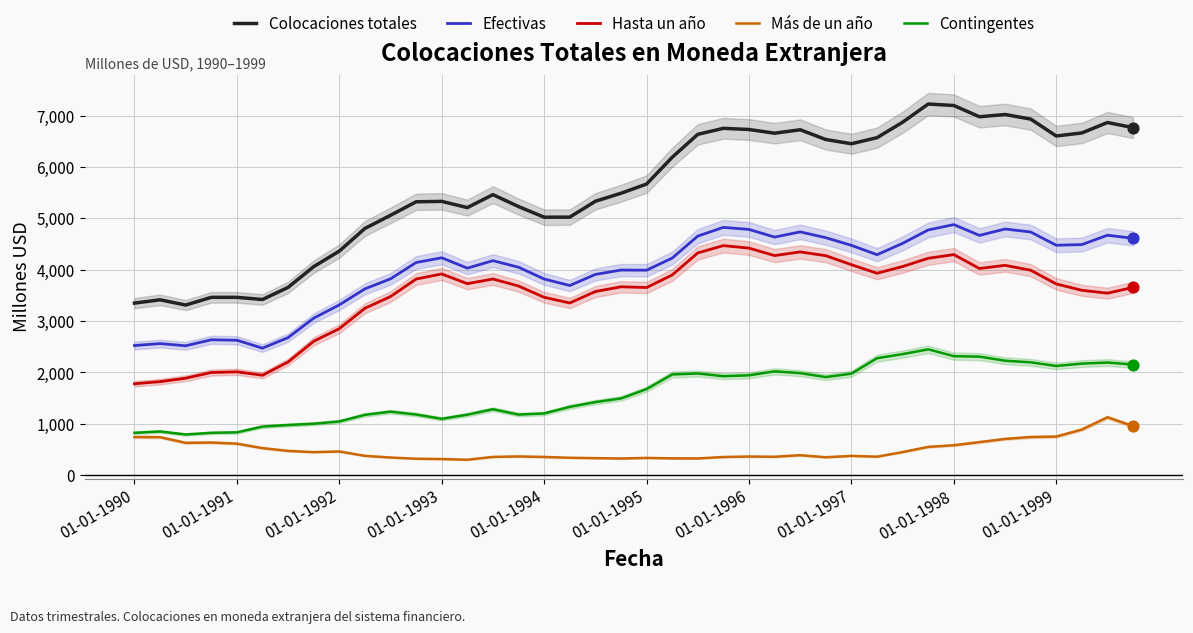

Which series has the largest total across all categories?

Colocaciones totales